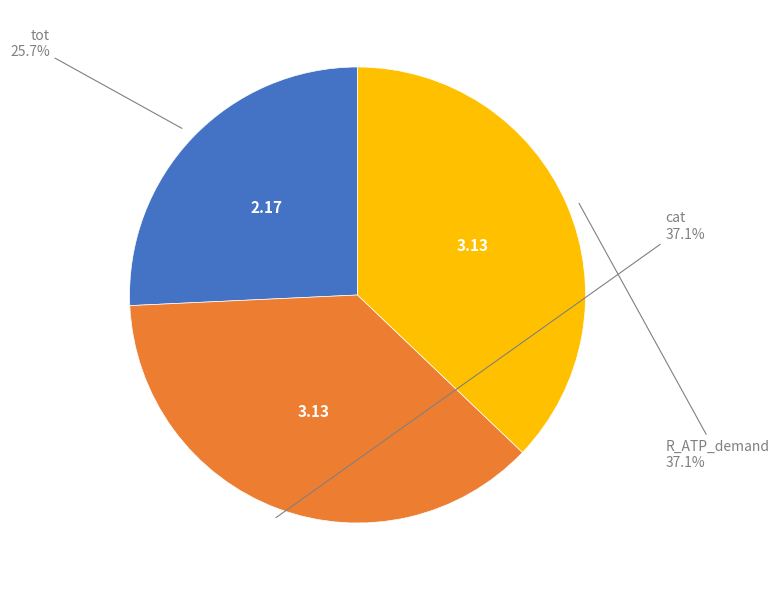

Is there a majority slice in this chart?

No